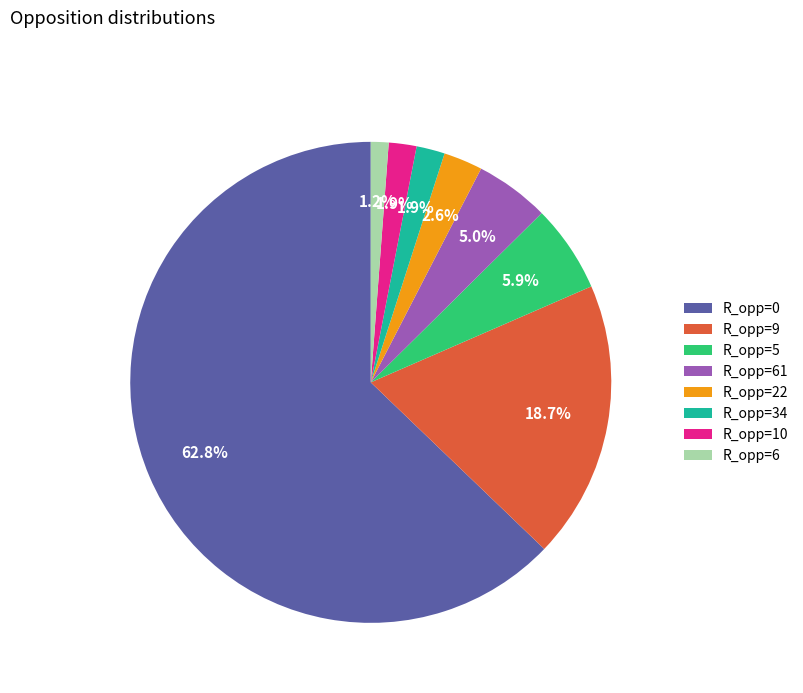

Do R_opp=0 and R_opp=10 together represent more than half of the pie?

Yes